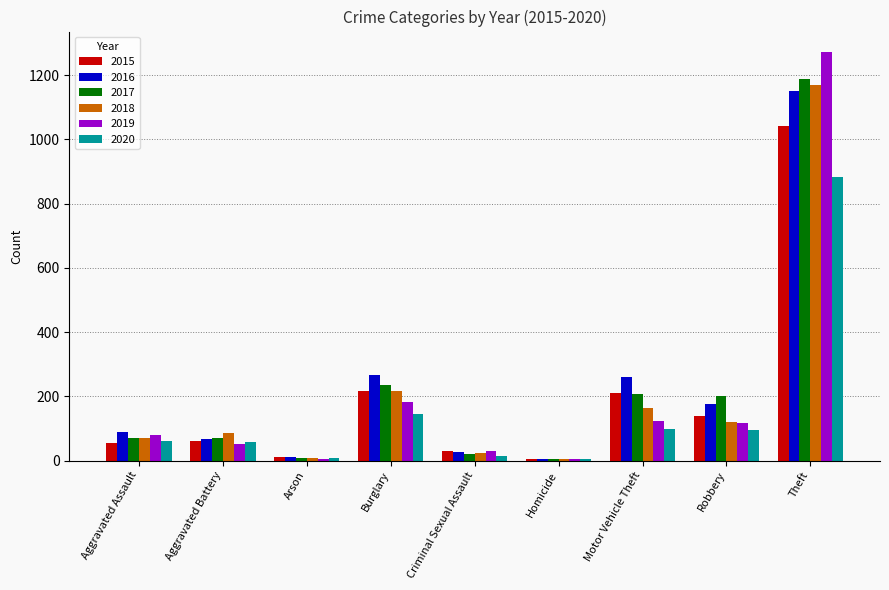

How many groups of bars are there?

9